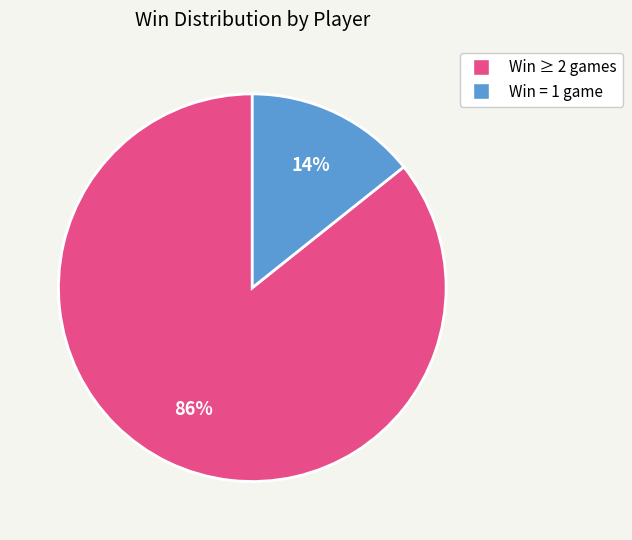

Is there a majority slice in this chart?

Yes